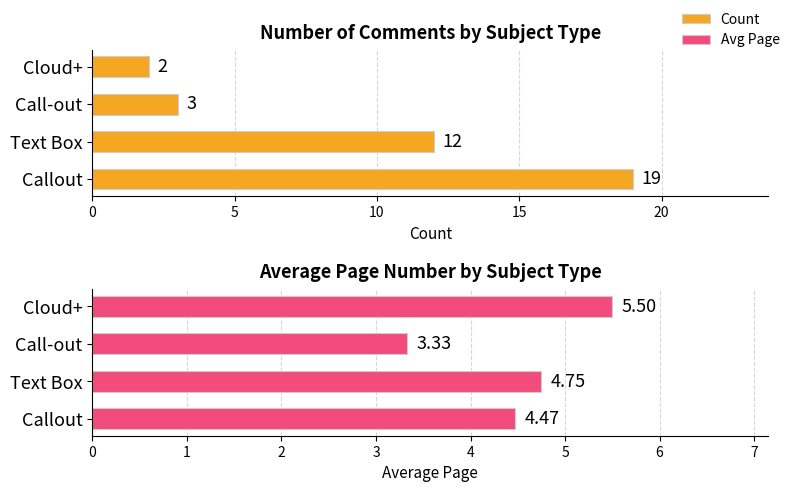

What is the average value of the Count series?

9.0